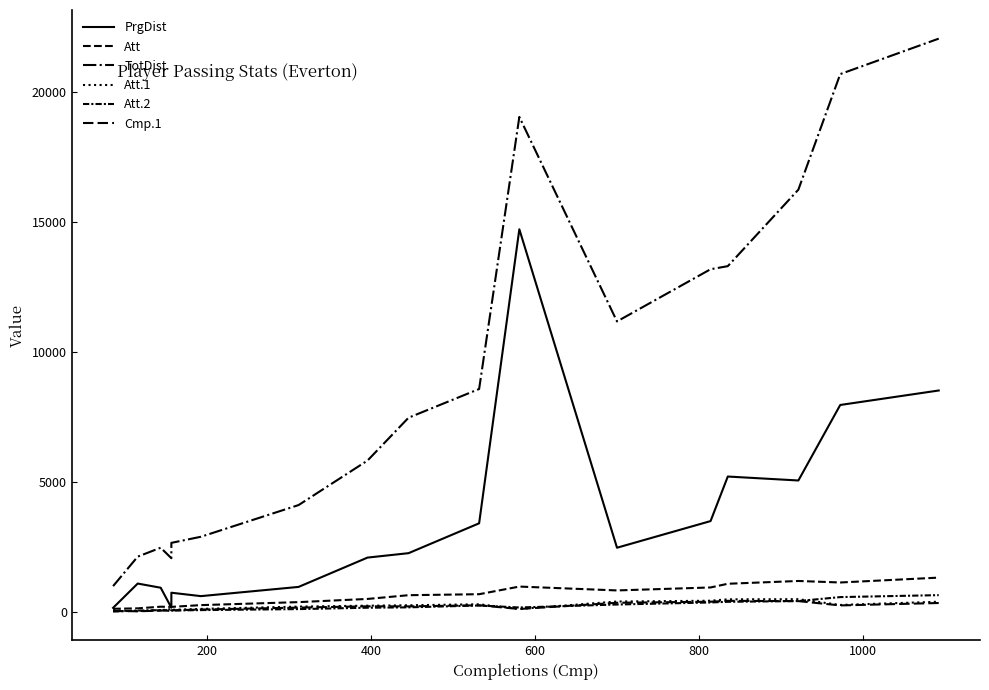

How many lines are shown in the chart?

6